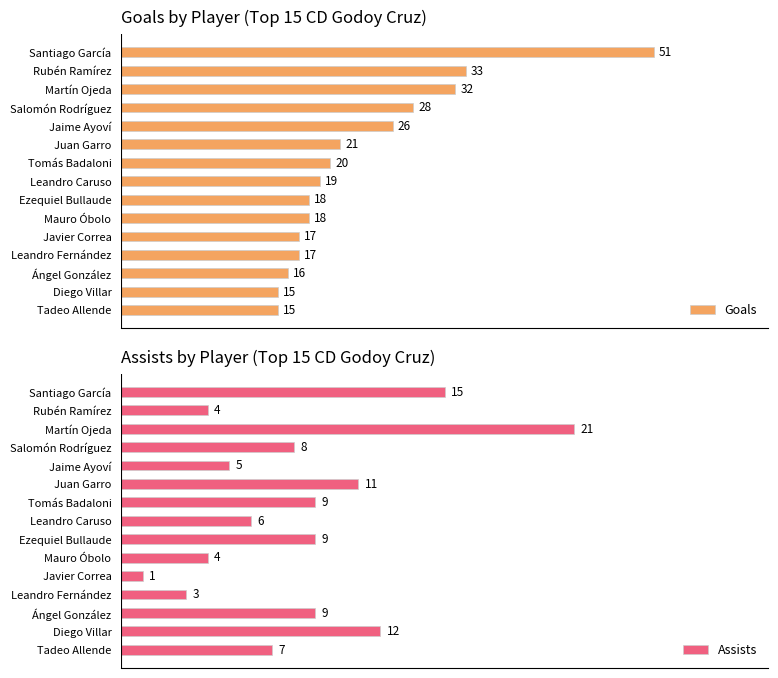

At which label does Assists reach its peak?

Martín Ojeda